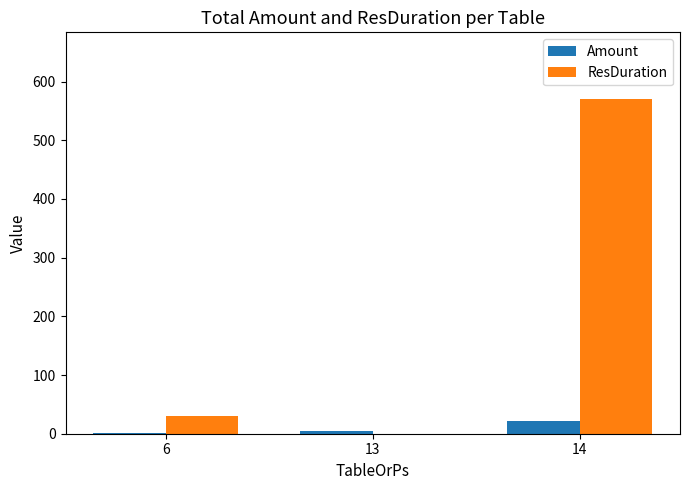

Where is ResDuration nearest to the value 285?

6